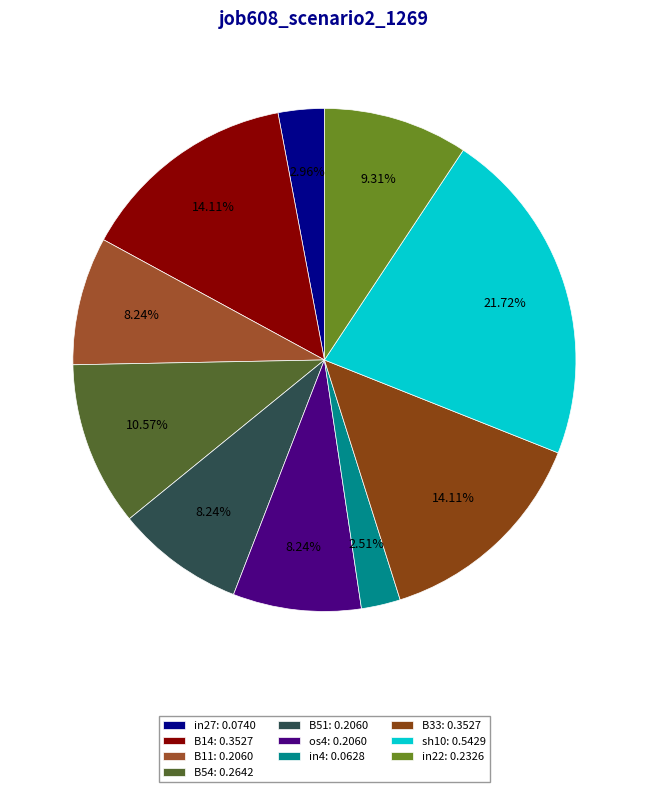

How much of the chart is everything except in4?

97.5%